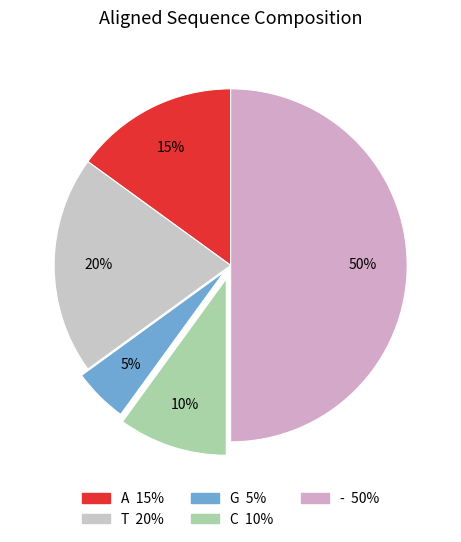

Which slice is the smallest?

G